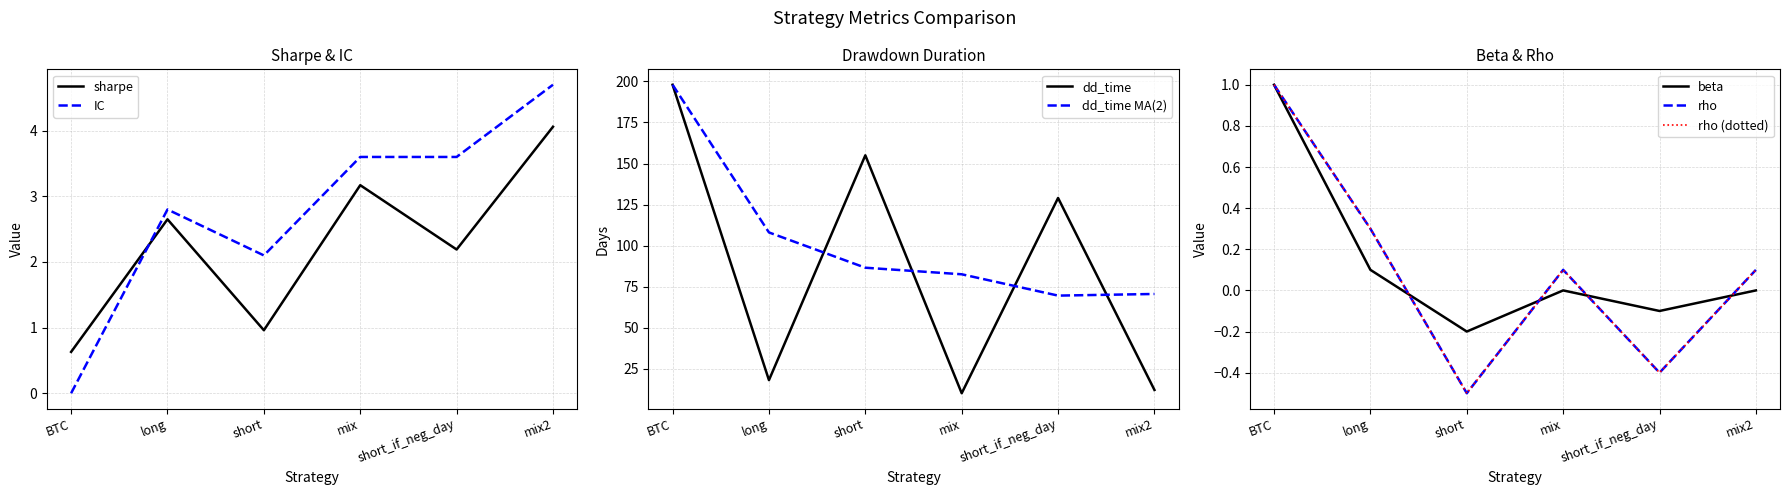

Where is sharpe nearest to the value 2?

short_if_neg_day